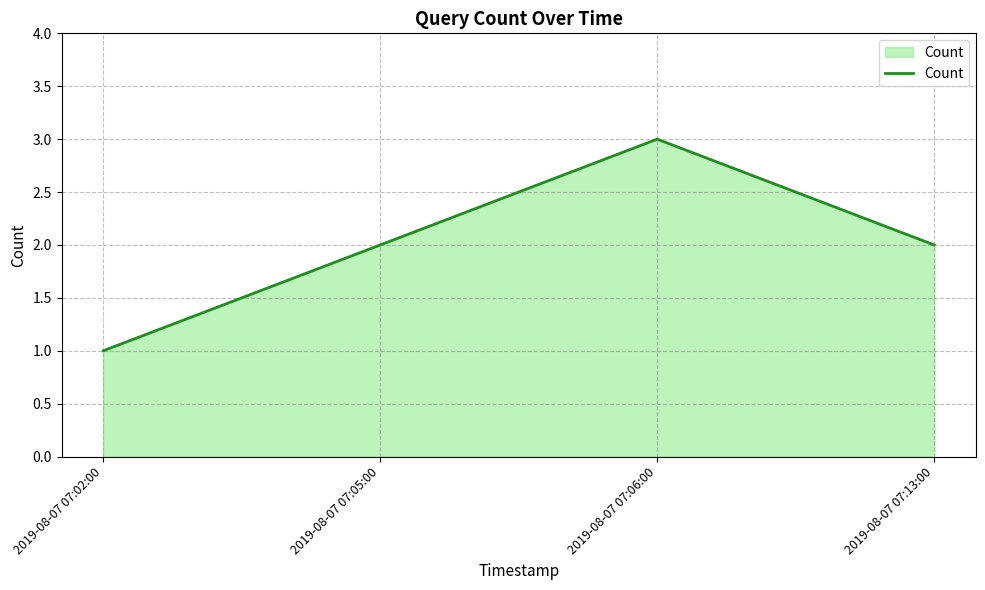

What position from the left is 2019-08-07 07:06:00?

3